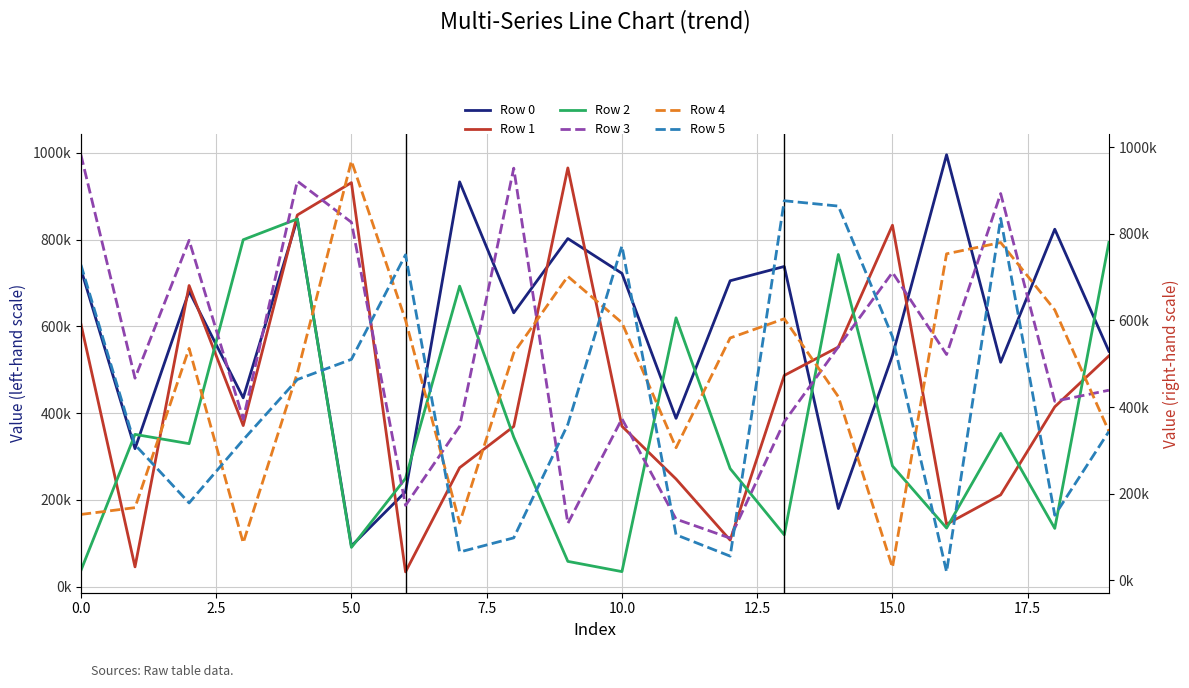

Which label corresponds to the largest value in the chart?

16